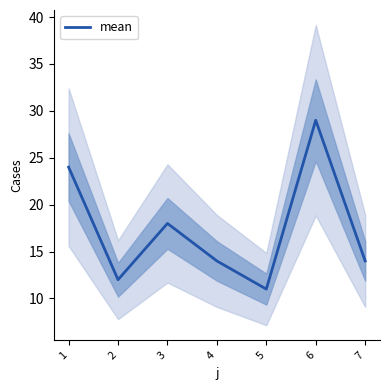

List the labels in order of value, largest first.

6, 1, 3, 4, 7, 2, 5